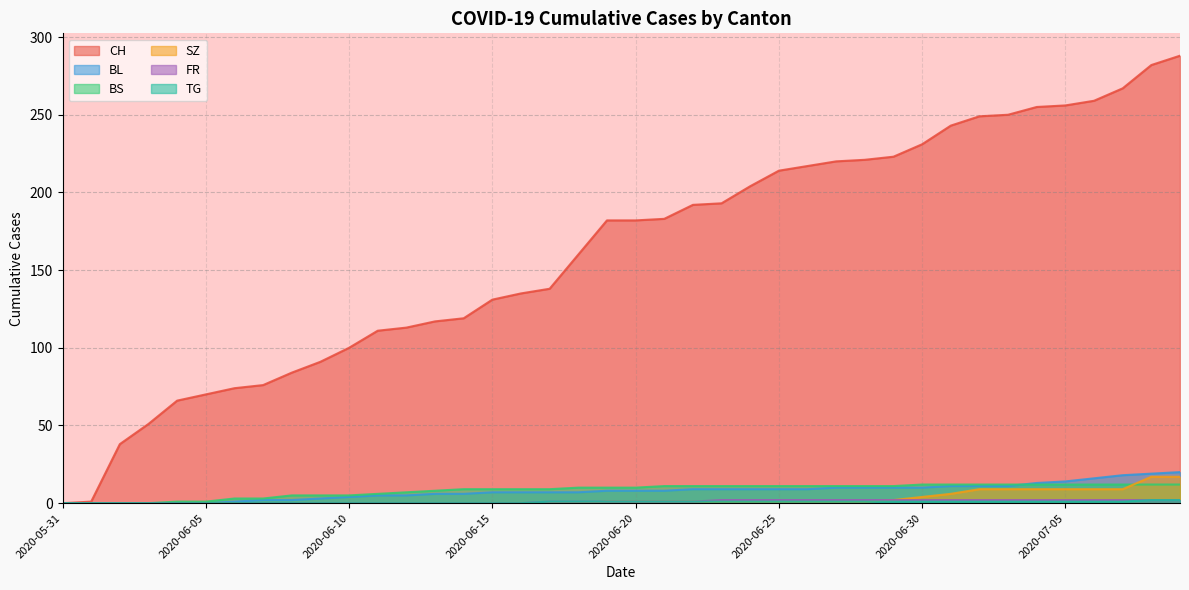

Where does the FR series first go above 1?

2020-06-23